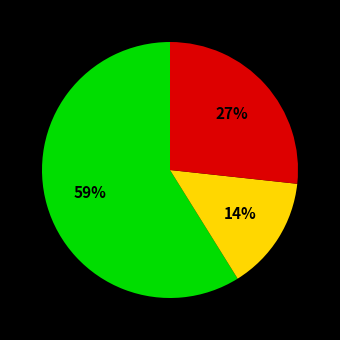

Does any single category account for the majority?

Yes